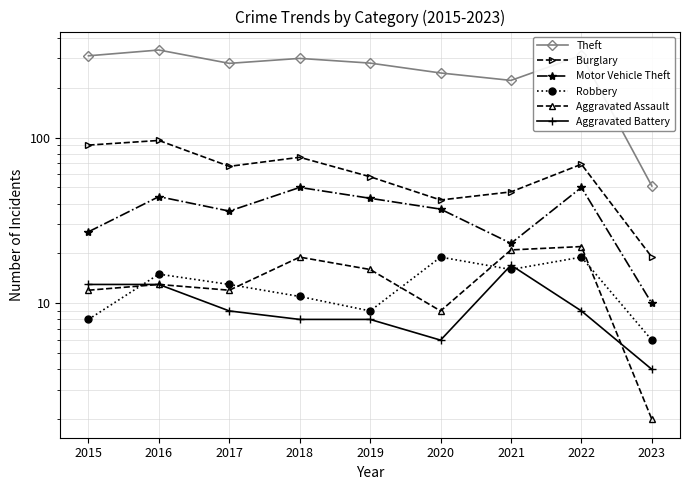

What is the difference between the Motor Vehicle Theft values at 2016 and 2023?

34